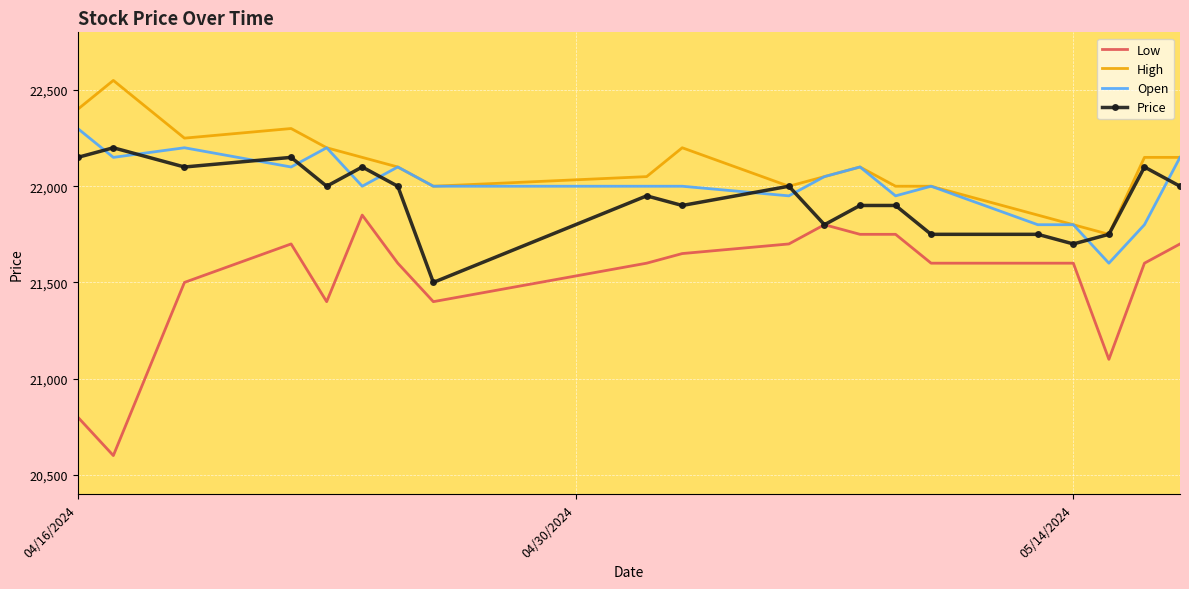

Which series has the widest spread of values?

Low